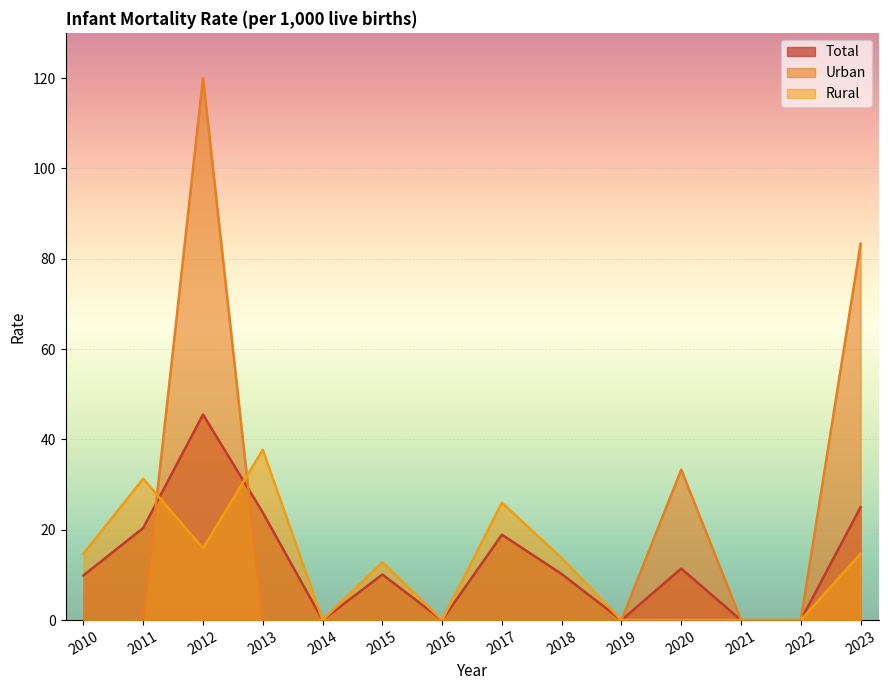

List the series in order of their peak value, lowest first.

Rural, Total, Urban